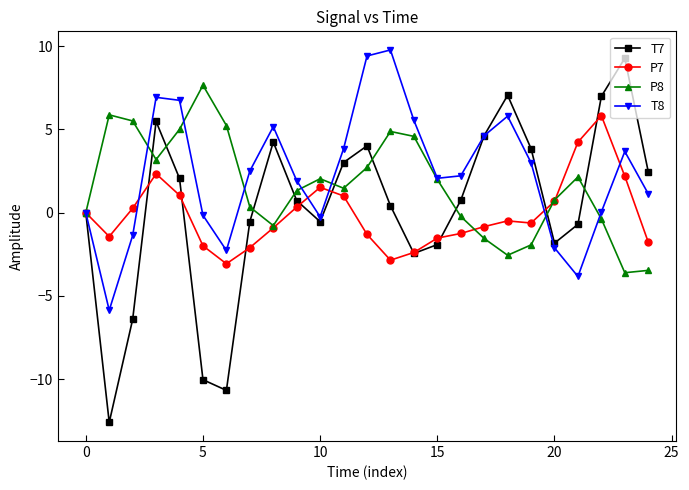

What is the greatest value displayed?

9.8